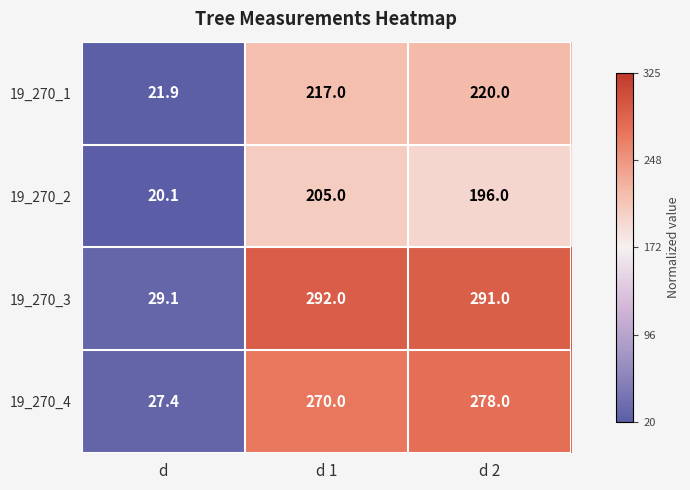

The 19_270_1 series shows 105.1 at d 1. True or false?

False